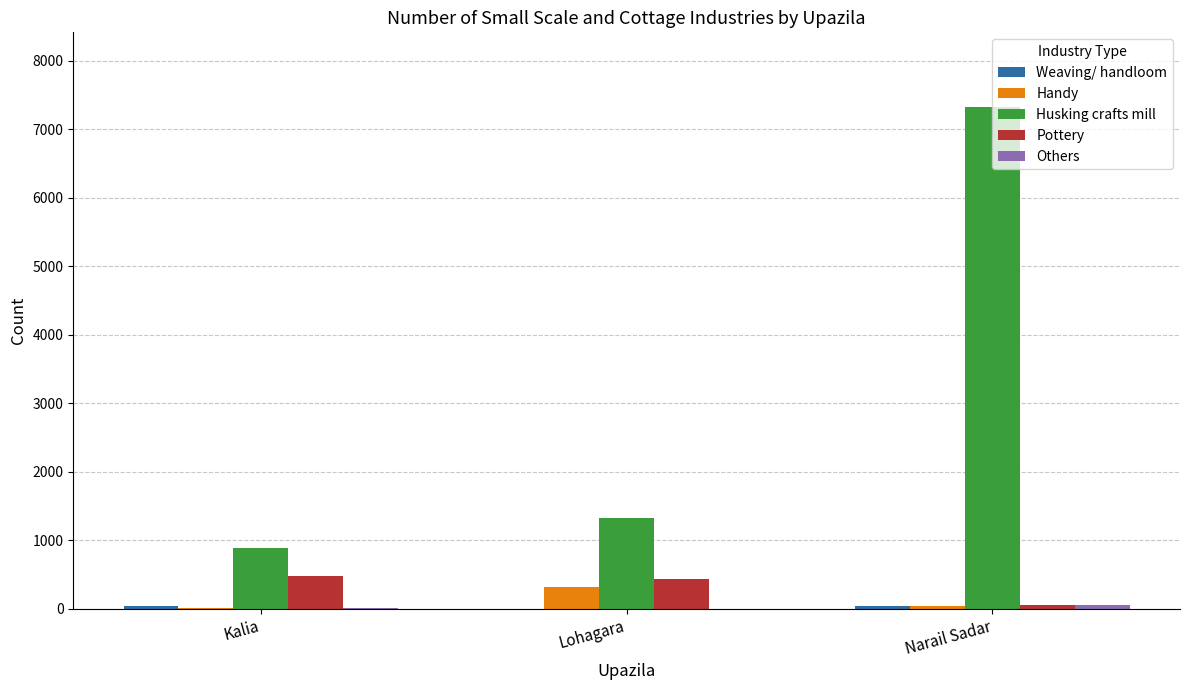

Between Kalia and Narail Sadar, which series saw the biggest shift?

Husking crafts mill